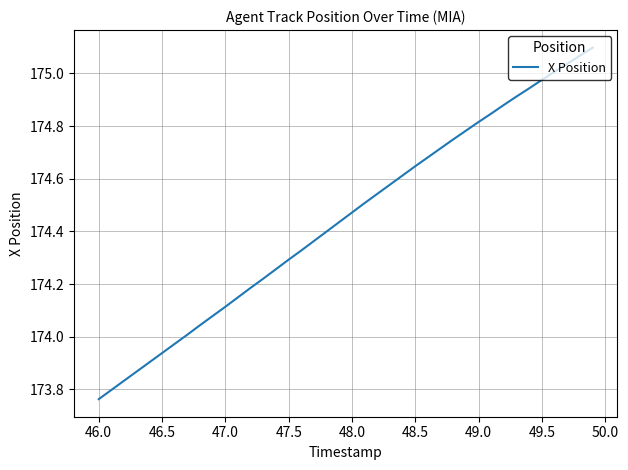

What is the difference between the maximum and minimum values?

1.3